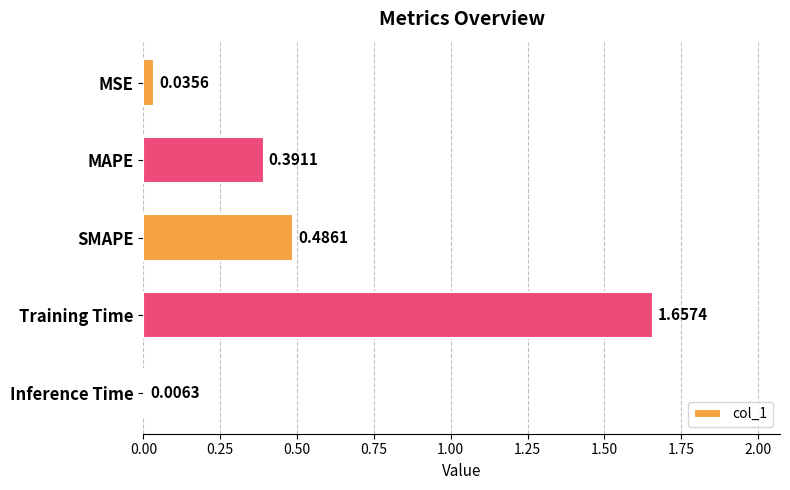

What is the difference between the maximum and second lowest values?

1.6